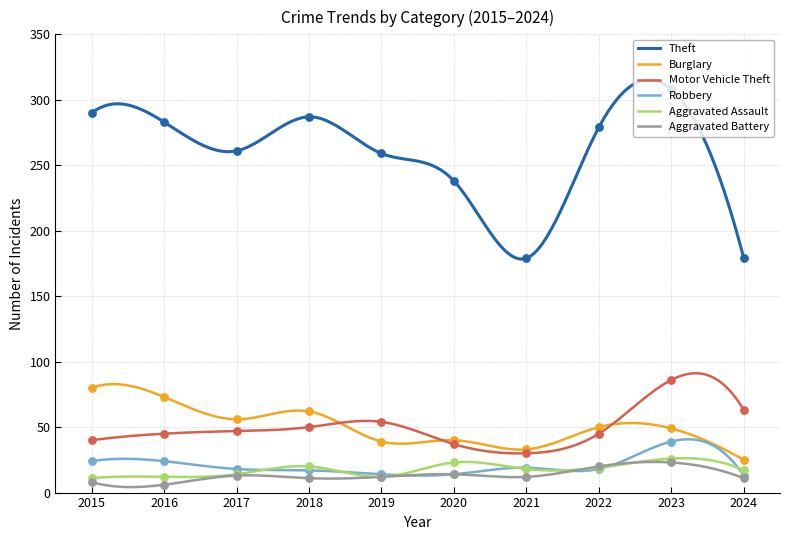

What is the total value across all series at 2023?

531